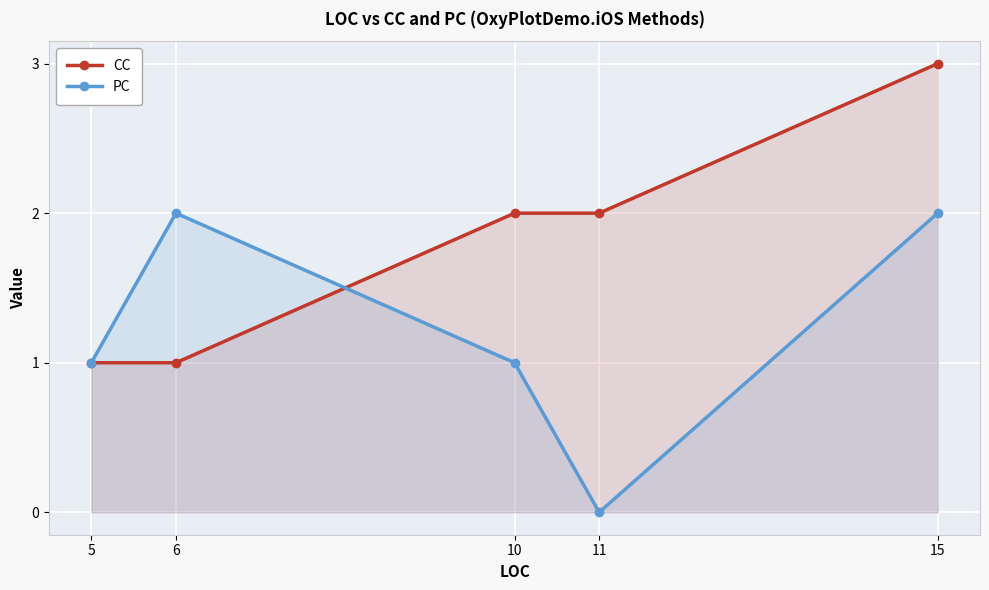

Is it true that PC equals 1 at 5?

True